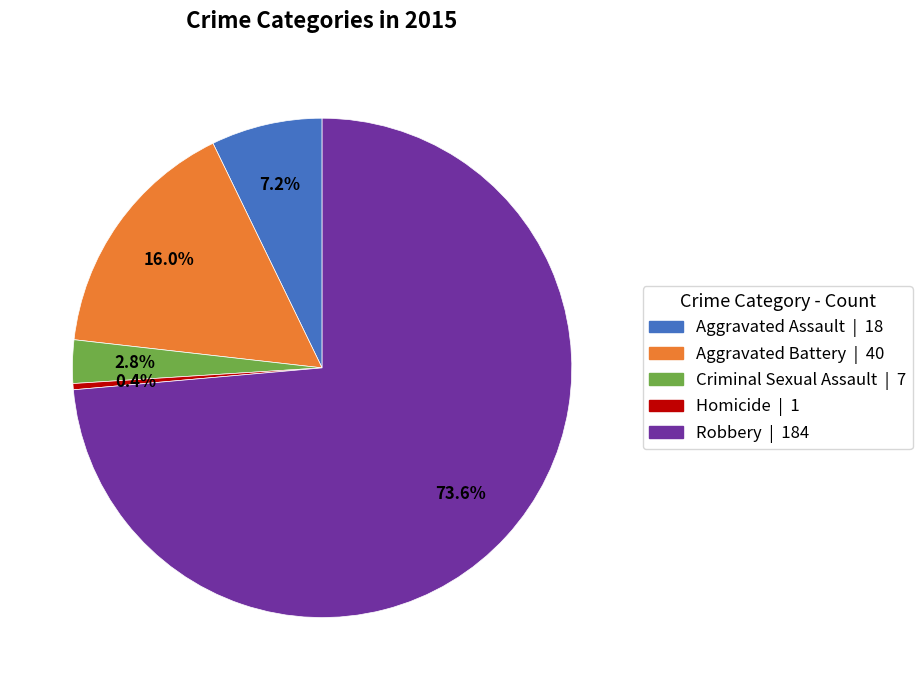

To the nearest percent, what is the difference between the Aggravated Assault and Robbery slice percentages?

66%